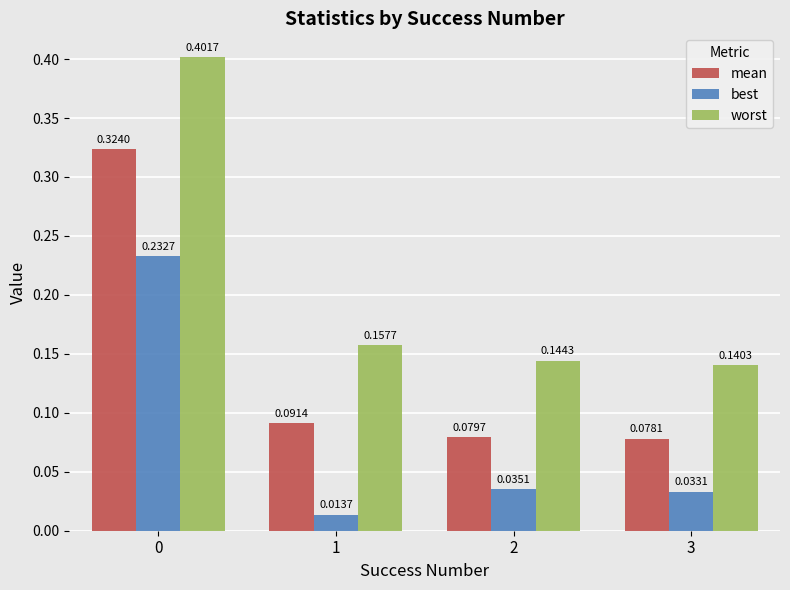

Between 0 and 2, which series saw the biggest shift?

worst